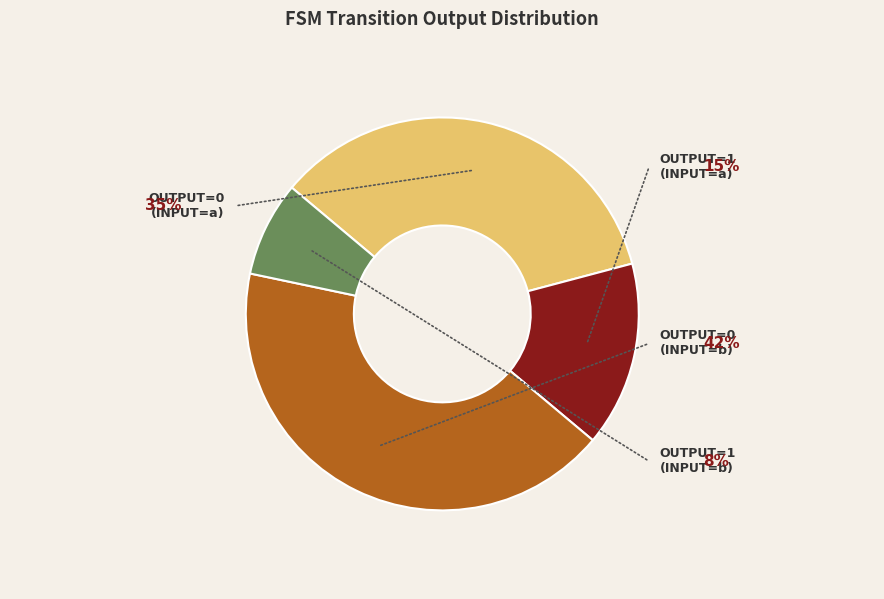

Is there any slice that represents more than half of the pie?

No